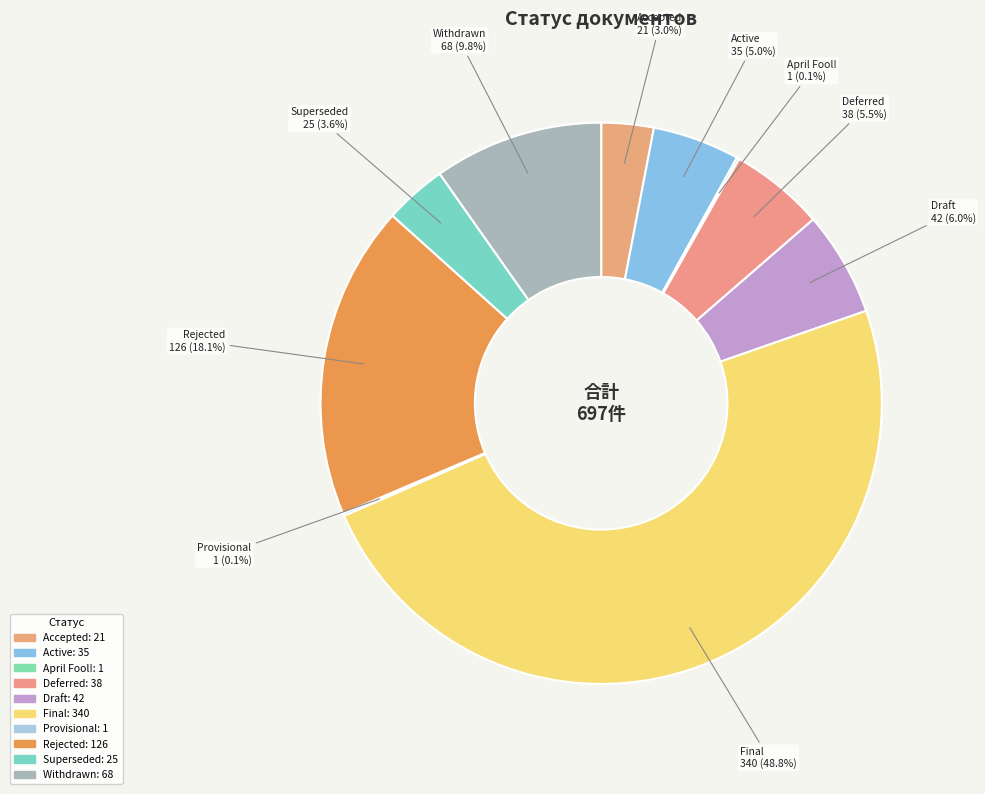

Is it true that Accepted is 11% of the pie?

False